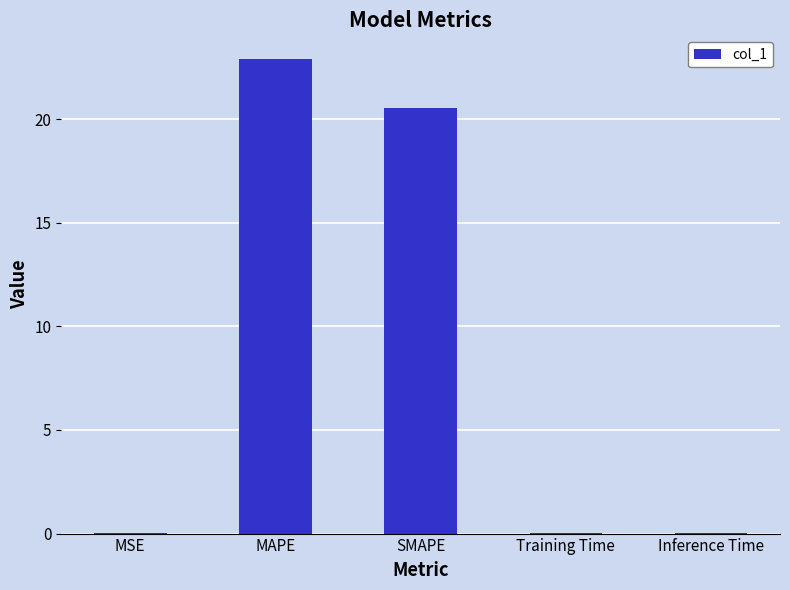

What is the sum of all values?

43.5